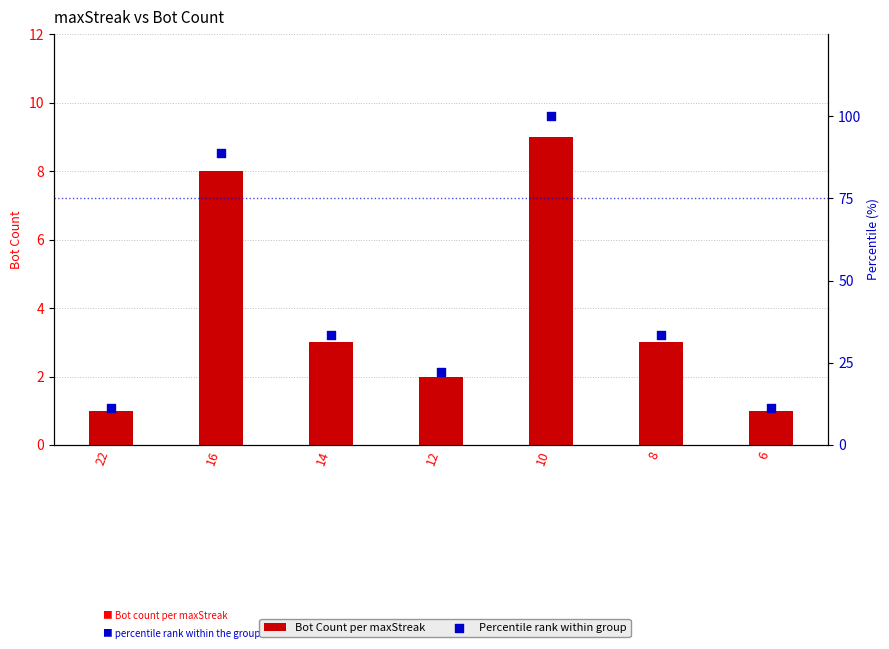

At which category is the sum across all series the highest?

10